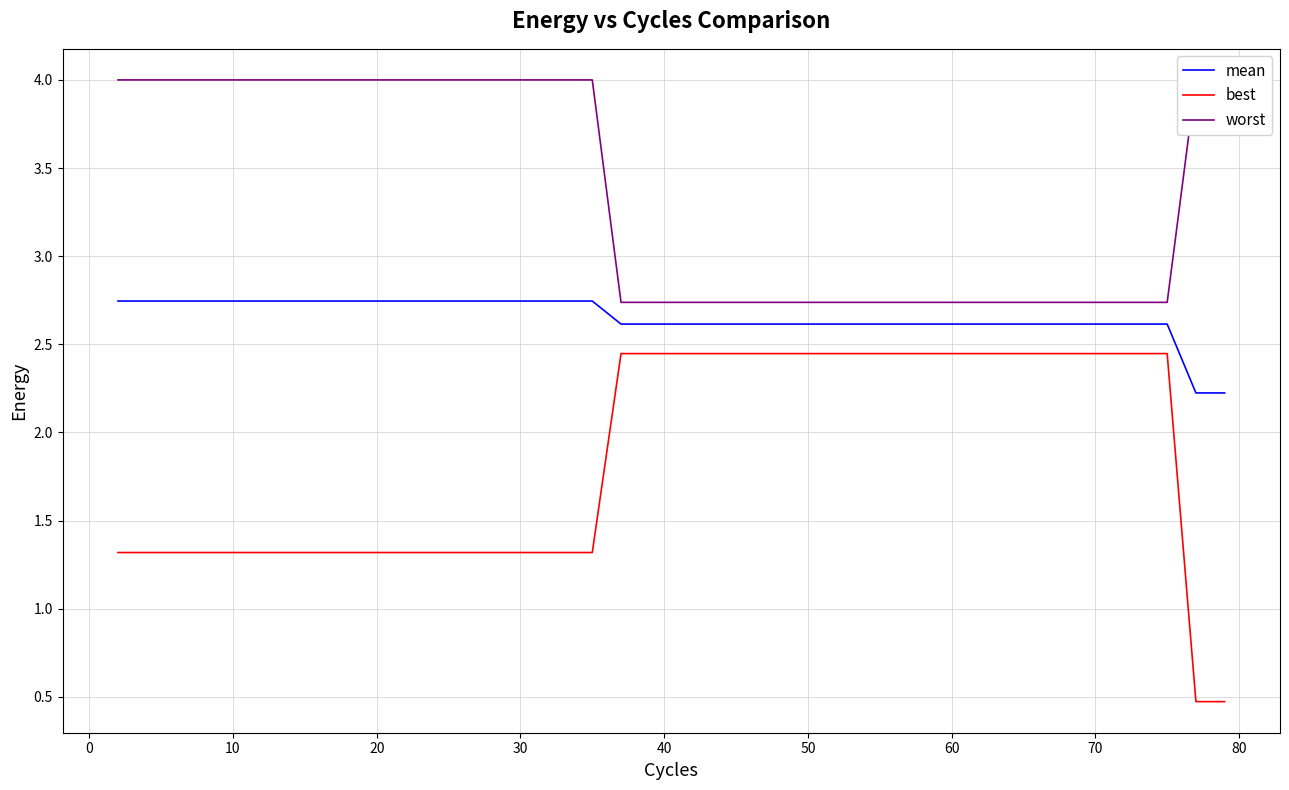

True or false: worst and best intersect in this chart.

False